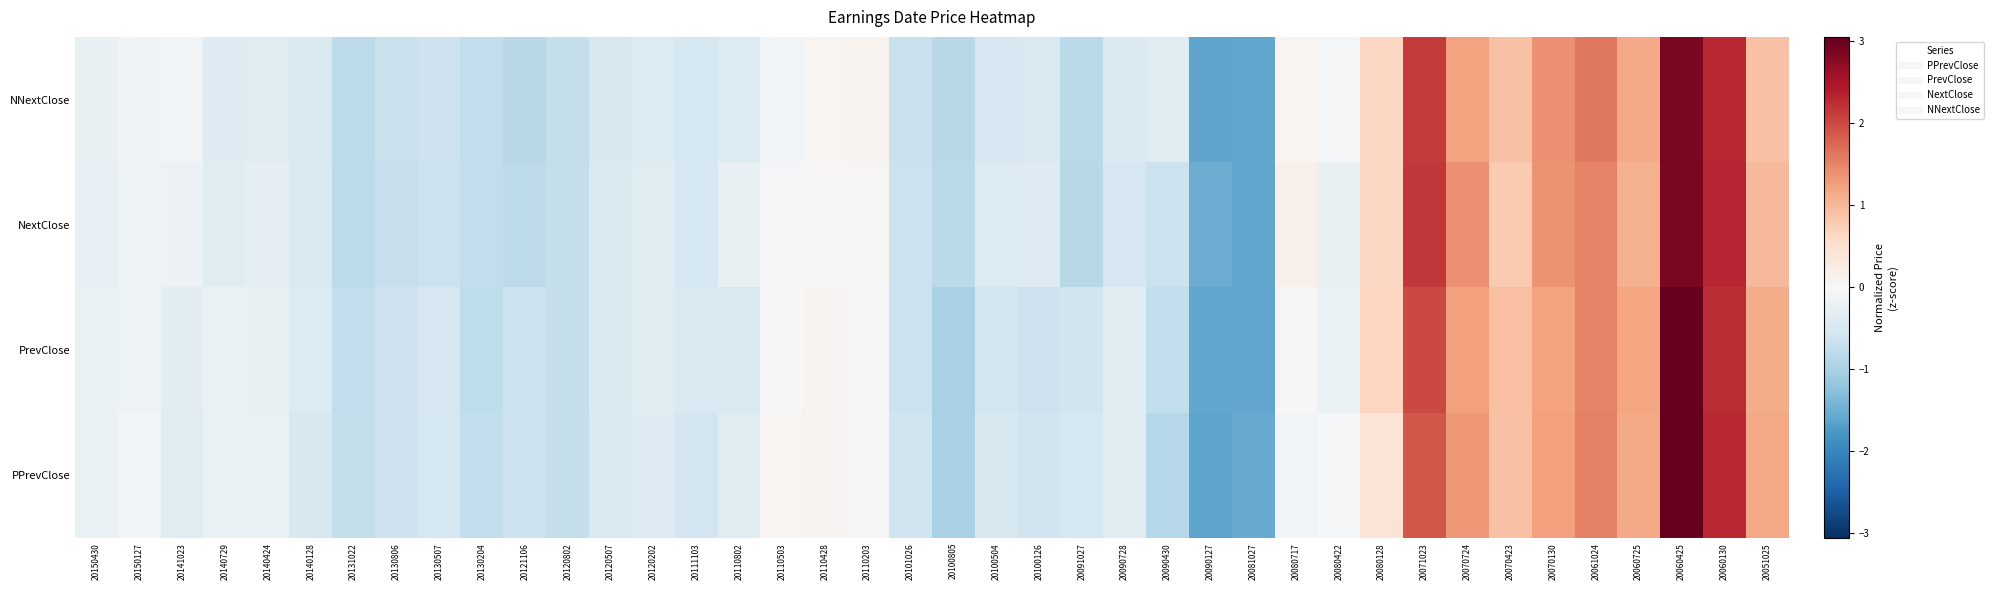

Reading right to left, extract all data points from this chart.

PPrevClose: 20051025=1.2	20060130=2.3	20060425=3.1	20060725=1.2	20061024=1.5	20070130=1.3	20070423=0.9	20070724=1.3	20071023=1.9	20080128=0.4	20080422=-0.1	20080717=-0.1	20081027=-1.5	20090127=-1.6	20090430=-0.9	20090728=-0.3	20091027=-0.5	20100126=-0.6	20100504=-0.5	20100805=-1.0	20101026=-0.6	20110203=0.0	20110428=0.1	20110503=0.1	20110802=-0.4	20111103=-0.6	20120202=-0.4	20120507=-0.5	20120802=-0.7	20121106=-0.7	20130204=-0.8	20130507=-0.5	20130806=-0.6	20131022=-0.7	20140128=-0.5	20140424=-0.2	20140729=-0.2	20141023=-0.4	20150127=-0.1	20150430=-0.2
PrevClose: 20051025=1.1	20060130=2.3	20060425=3.0	20060725=1.2	20061024=1.5	20070130=1.2	20070423=0.9	20070724=1.2	20071023=2.0	20080128=0.7	20080422=-0.2	20080717=-0.0	20081027=-1.6	20090127=-1.6	20090430=-0.8	20090728=-0.3	20091027=-0.6	20100126=-0.6	20100504=-0.6	20100805=-1.0	20101026=-0.7	20110203=0.0	20110428=0.1	20110503=-0.0	20110802=-0.5	20111103=-0.5	20120202=-0.4	20120507=-0.4	20120802=-0.7	20121106=-0.7	20130204=-0.8	20130507=-0.5	20130806=-0.6	20131022=-0.8	20140128=-0.4	20140424=-0.2	20140729=-0.2	20141023=-0.4	20150127=-0.1	20150430=-0.2
NextClose: 20051025=1.0	20060130=2.3	20060425=2.9	20060725=1.1	20061024=1.5	20070130=1.4	20070423=0.8	20070724=1.4	20071023=2.2	20080128=0.6	20080422=-0.2	20080717=0.2	20081027=-1.6	20090127=-1.5	20090430=-0.6	20090728=-0.5	20091027=-0.9	20100126=-0.4	20100504=-0.4	20100805=-0.8	20101026=-0.7	20110203=0.0	20110428=0.0	20110503=-0.1	20110802=-0.2	20111103=-0.5	20120202=-0.4	20120507=-0.4	20120802=-0.7	20121106=-0.8	20130204=-0.8	20130507=-0.7	20130806=-0.7	20131022=-0.8	20140128=-0.5	20140424=-0.3	20140729=-0.4	20141023=-0.2	20150127=-0.2	20150430=-0.2
NNextClose: 20051025=0.9	20060130=2.3	20060425=2.9	20060725=1.2	20061024=1.6	20070130=1.4	20070423=0.9	20070724=1.2	20071023=2.1	20080128=0.6	20080422=-0.0	20080717=0.1	20081027=-1.6	20090127=-1.6	20090430=-0.4	20090728=-0.4	20091027=-0.8	20100126=-0.5	20100504=-0.5	20100805=-0.8	20101026=-0.7	20110203=0.1	20110428=0.1	20110503=-0.1	20110802=-0.4	20111103=-0.5	20120202=-0.4	20120507=-0.5	20120802=-0.7	20121106=-0.8	20130204=-0.7	20130507=-0.6	20130806=-0.7	20131022=-0.8	20140128=-0.4	20140424=-0.4	20140729=-0.4	20141023=-0.1	20150127=-0.1	20150430=-0.2